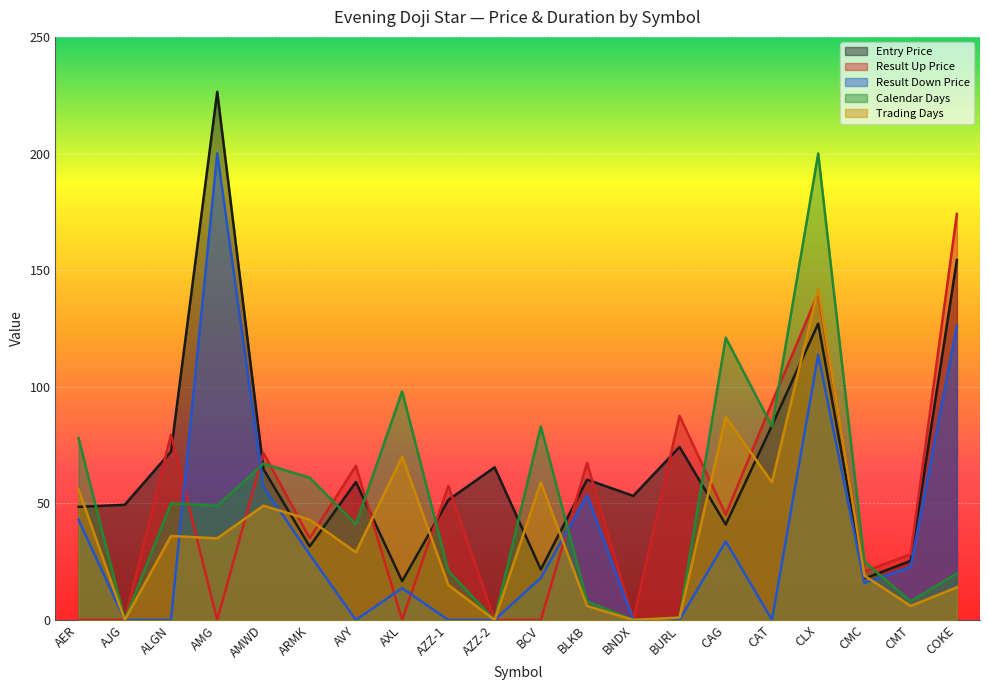

How many values in the Result Down Price series are below 18?

10